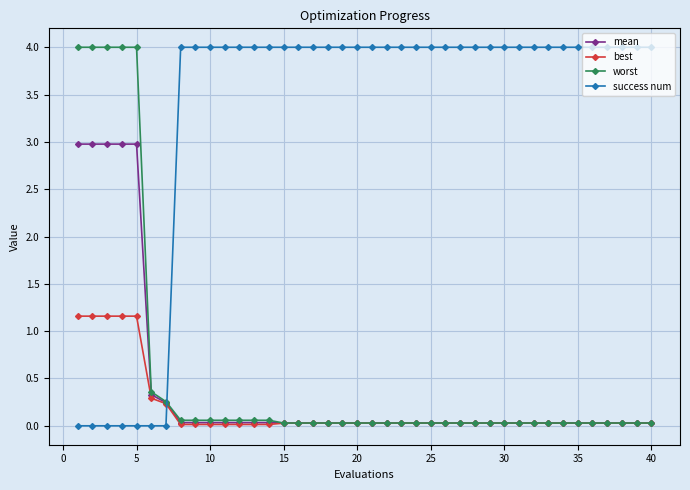

What is the highest value of the worst series?

4.0